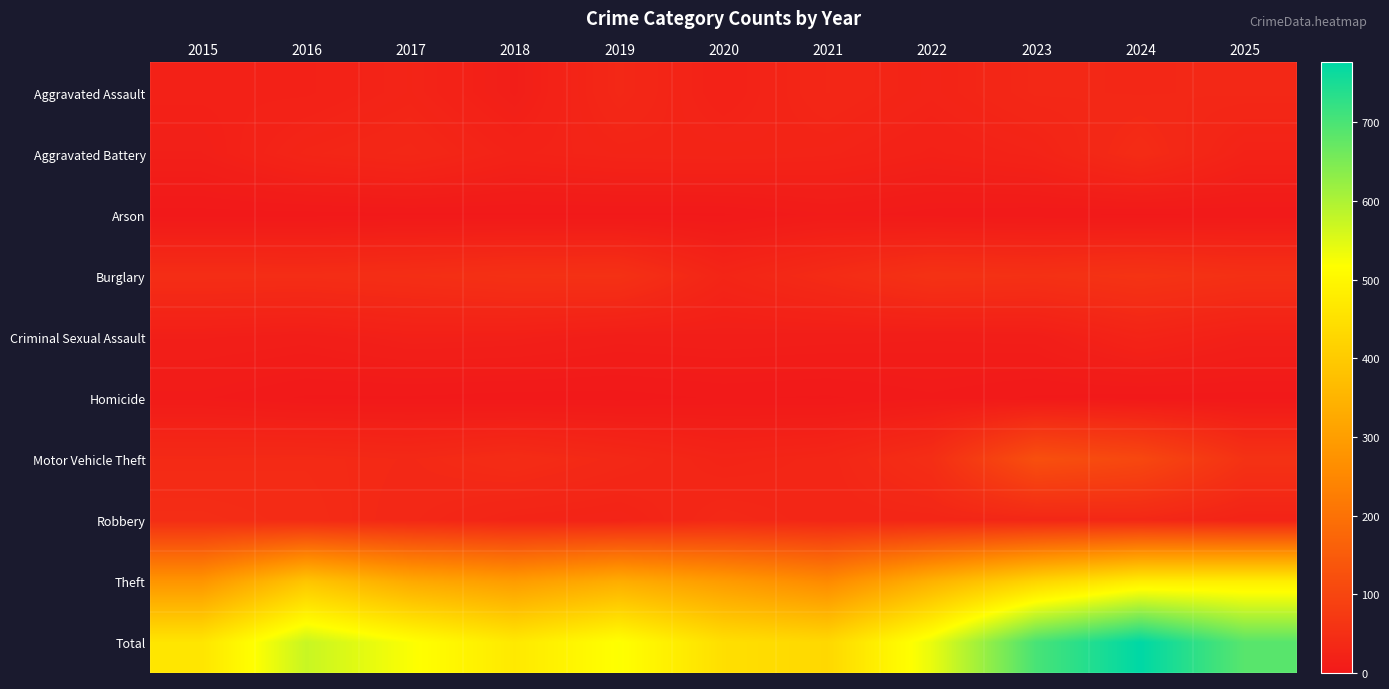

What is the total value across all series at 2022?

1078